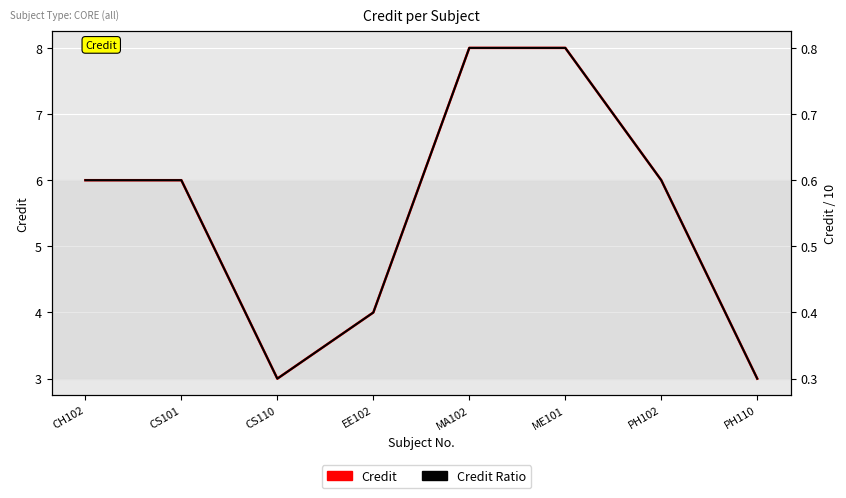

List the labels in order of Credit value, smallest first.

CS110, PH110, EE102, CH102, CS101, PH102, MA102, ME101